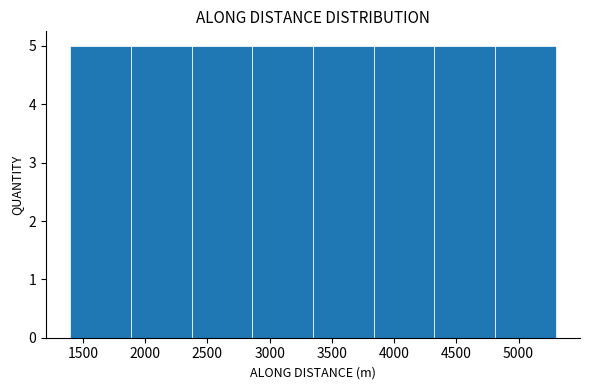

Reading left to right, transcribe this chart: for each bar, give the range it covers on the x-axis and its height. Neither the bar edges nor the heights are printed on the chart, so give them approximately, as read against the axes.

1400 to 1900: 5
1900 to 2350: 5
2350 to 2850: 5
2850 to 3350: 5
3350 to 3850: 5
3850 to 4300: 5
4300 to 4800: 5
4800 to 5300: 5